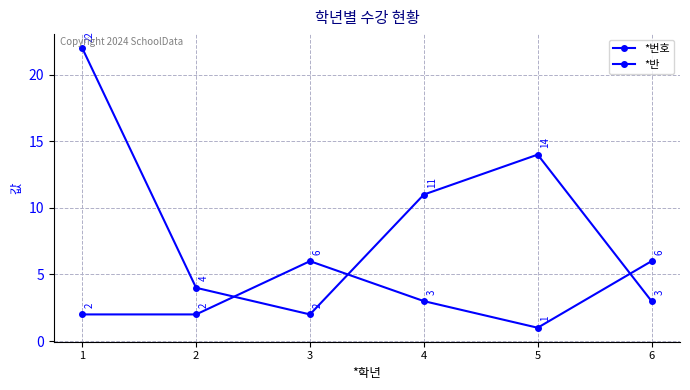

How many lines are shown in the chart?

2